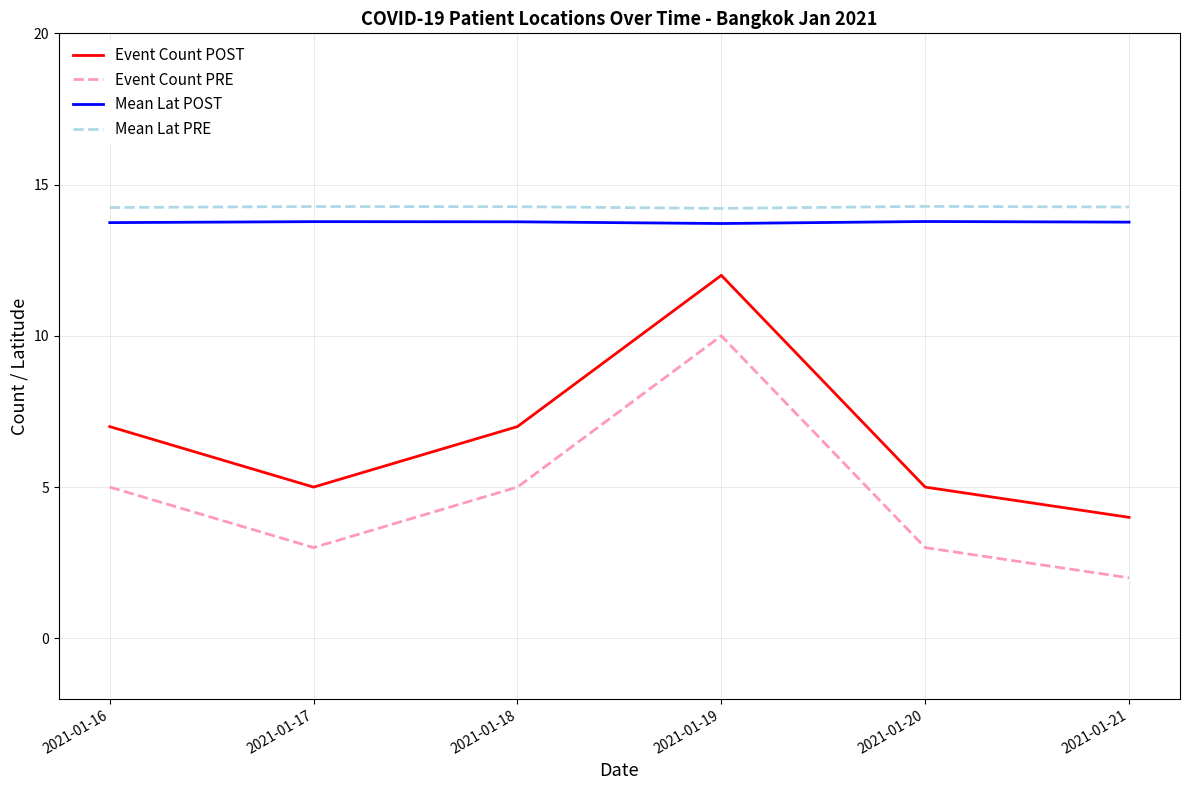

At which category does the chart reach its minimum across all series?

2021-01-21